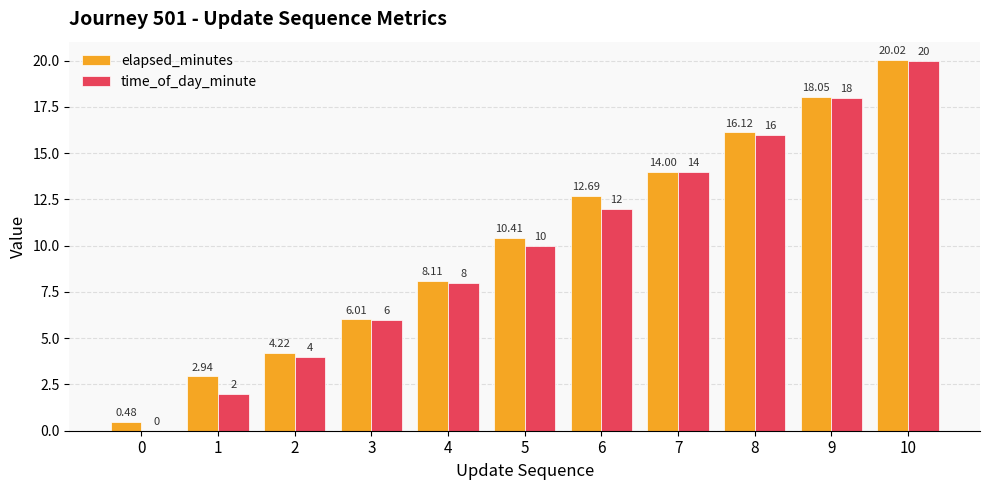

Where is time_of_day_minute nearest to the value 10?

5